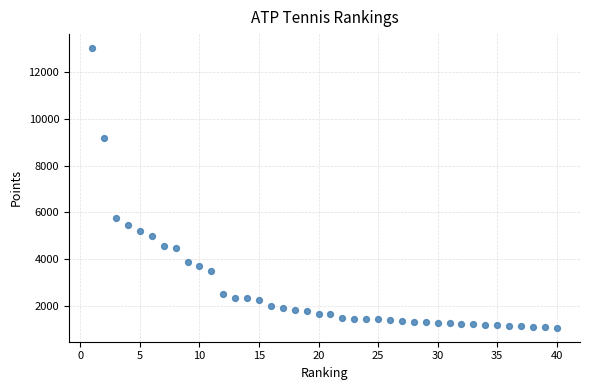

What Y value in the scatter plot is closest to 7049?

5745